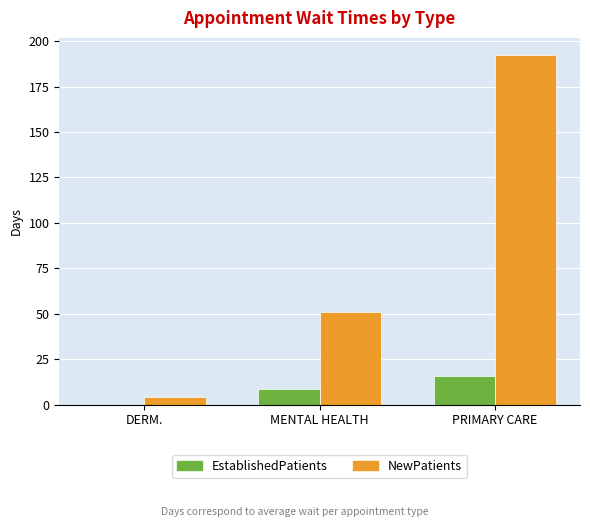

At which category is the sum across all series the highest?

PRIMARY CARE